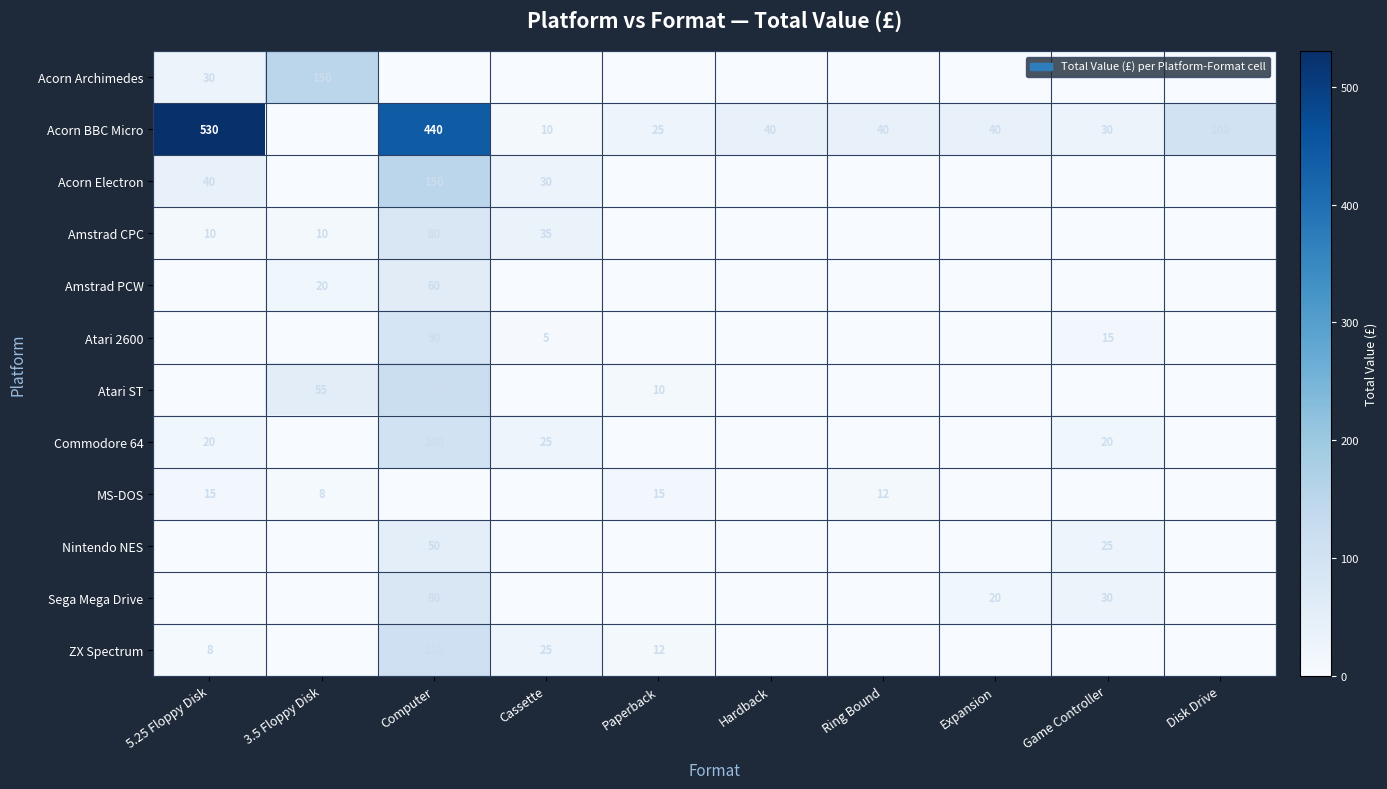

The Atari ST series shows 55 at 3.5 Floppy Disk. True or false?

True